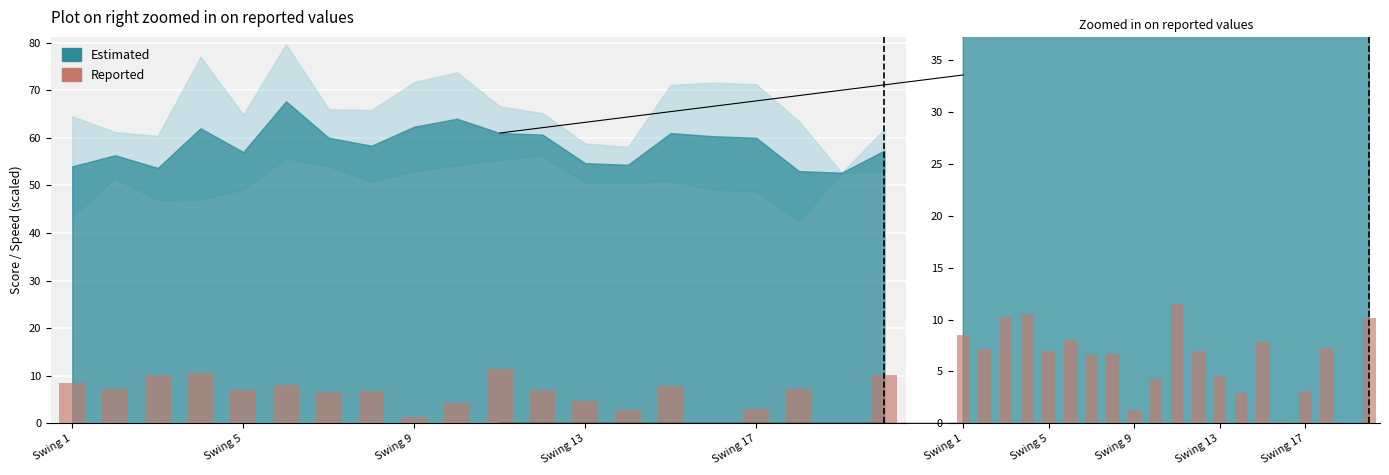

Is it true that the value at Swing 1 is 8.5?

True